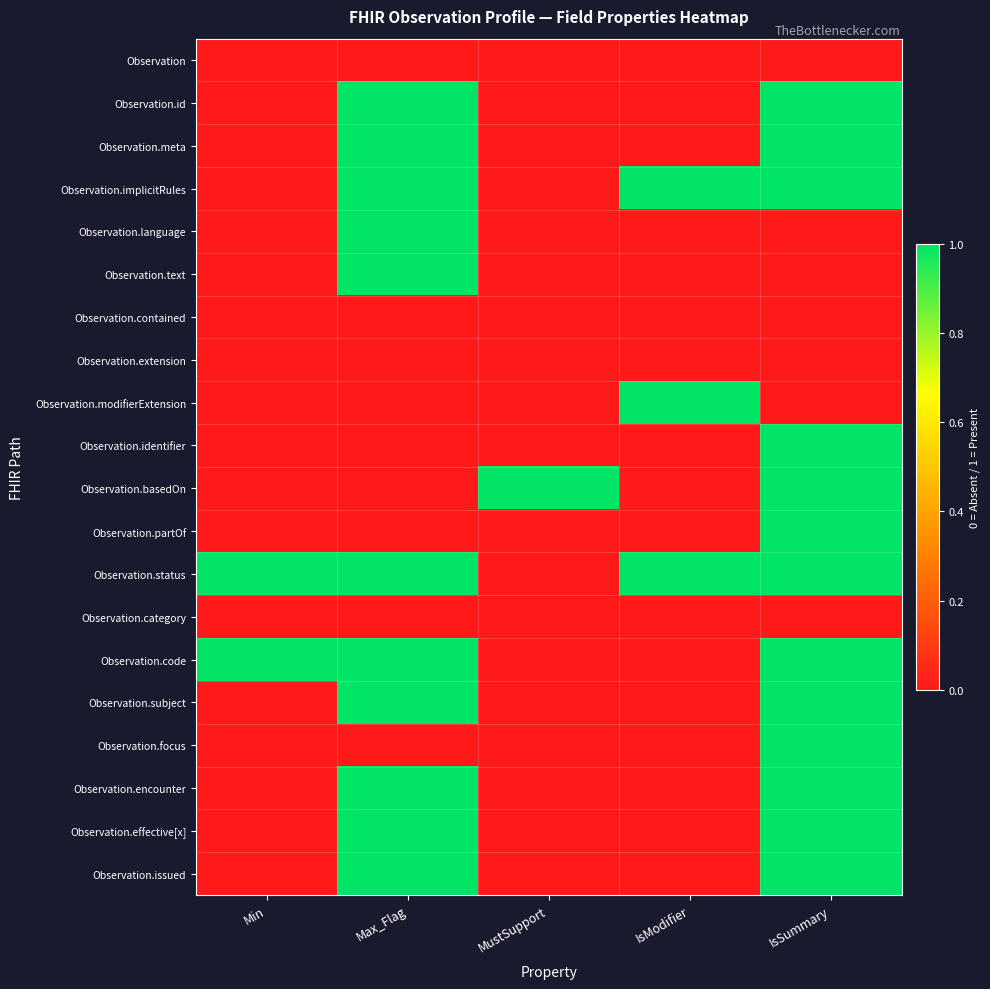

Which series has the largest range (max minus min)?

Observation.id